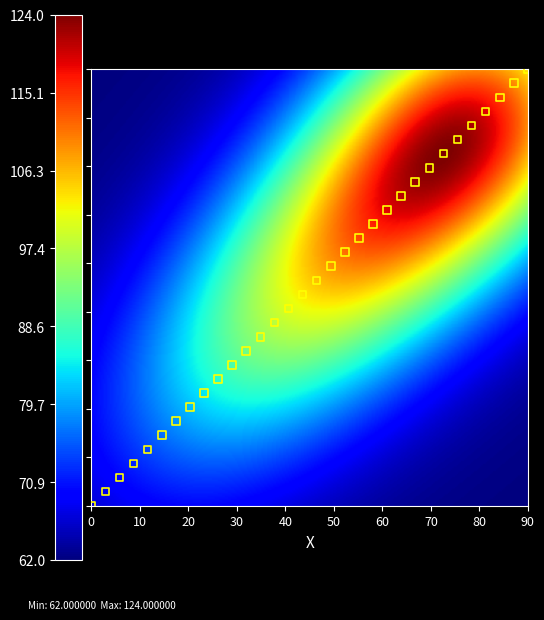

What is the range of X values (max minus min)?

90.0